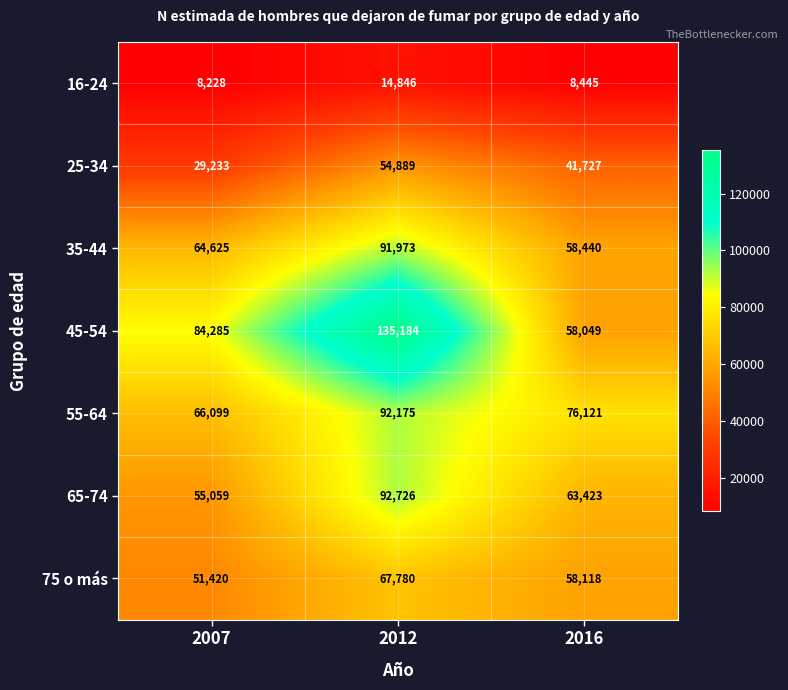

Reading left to right, transcribe all the data shown in this chart.

16-24: 8228	14846	8445
25-34: 29233	54889	41727
35-44: 64625	91973	58440
45-54: 84285	135184	58049
55-64: 66099	92175	76121
65-74: 55059	92726	63423
75 o más: 51420	67780	58118